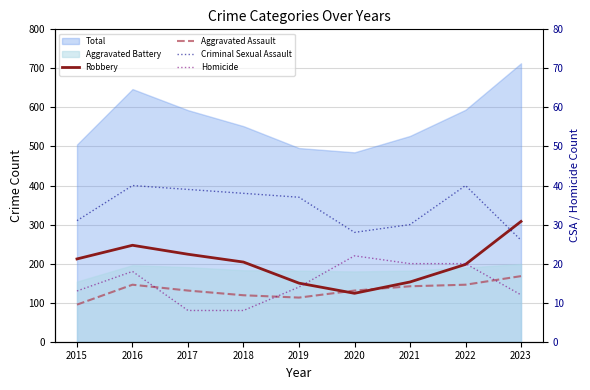

The Criminal Sexual Assault series shows 35 at 2023. True or false?

False